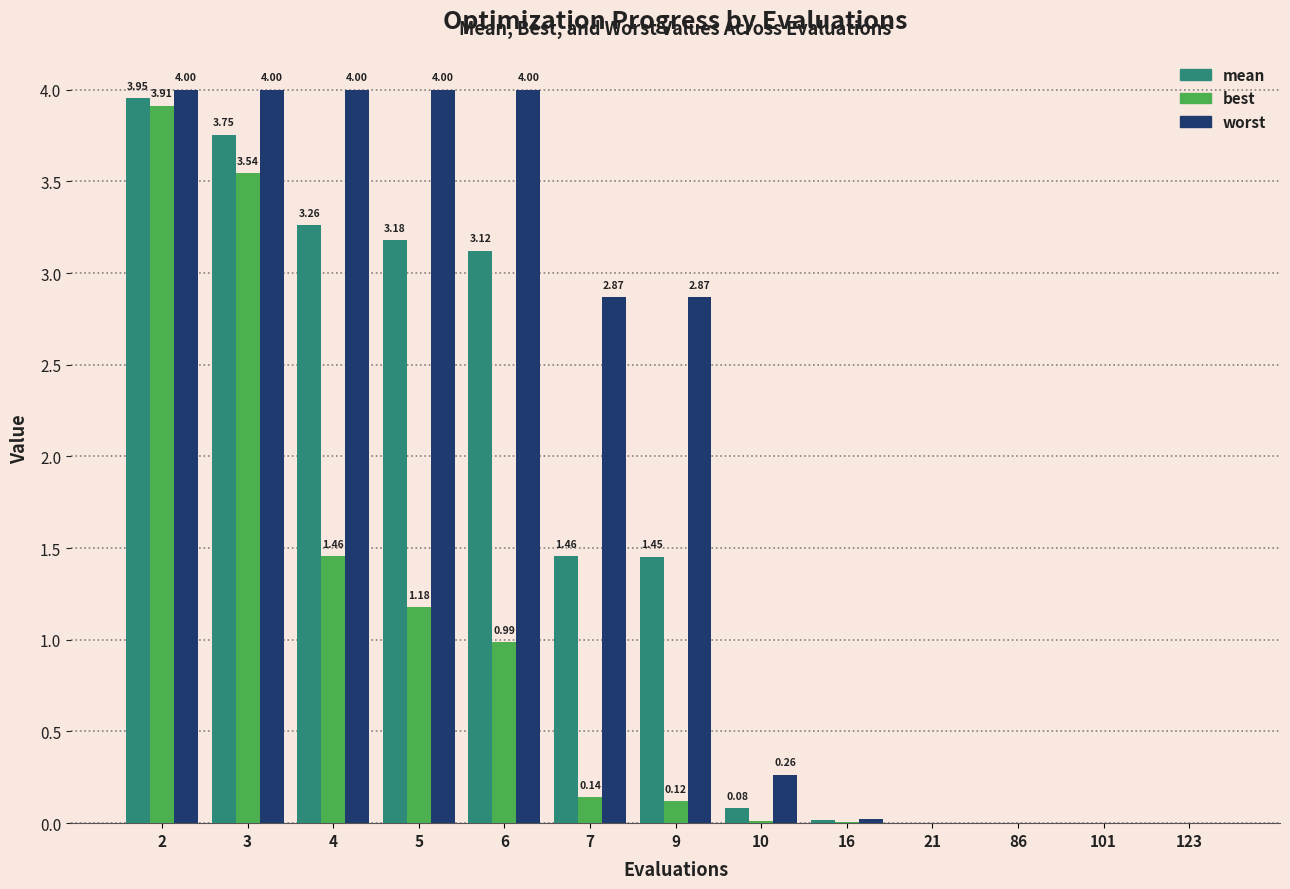

Which series has the largest total across all categories?

worst